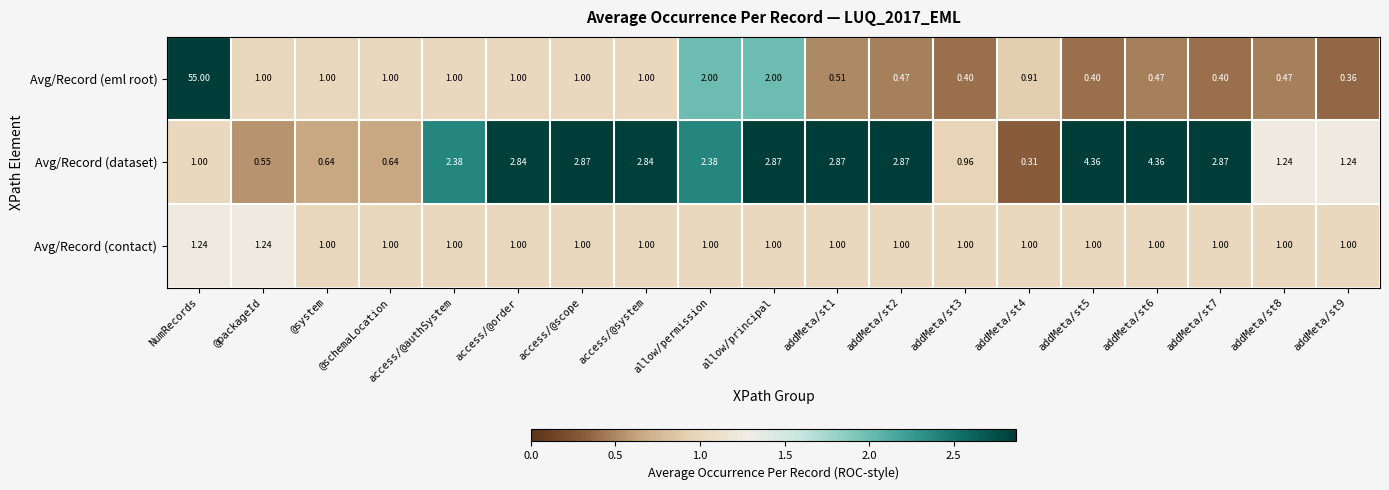

Which series has the largest range (max minus min)?

Avg/Record (eml root)